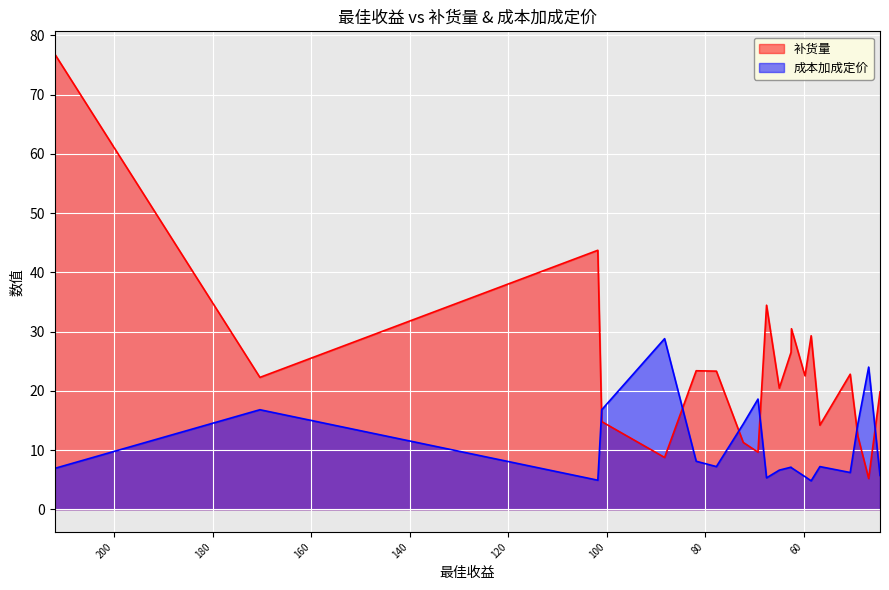

True or false: 补货量 and 成本加成定价 intersect in this chart.

True